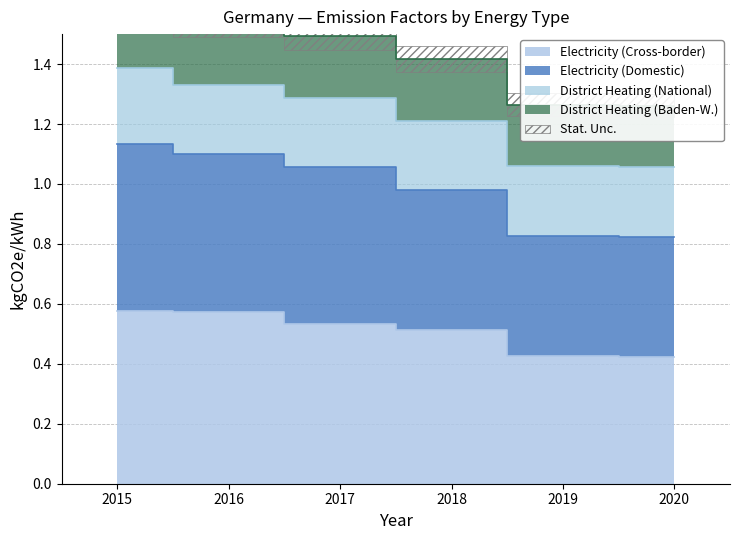

What is the difference between the maximum and second lowest values in the Electricity (Cross-border) series?

0.1